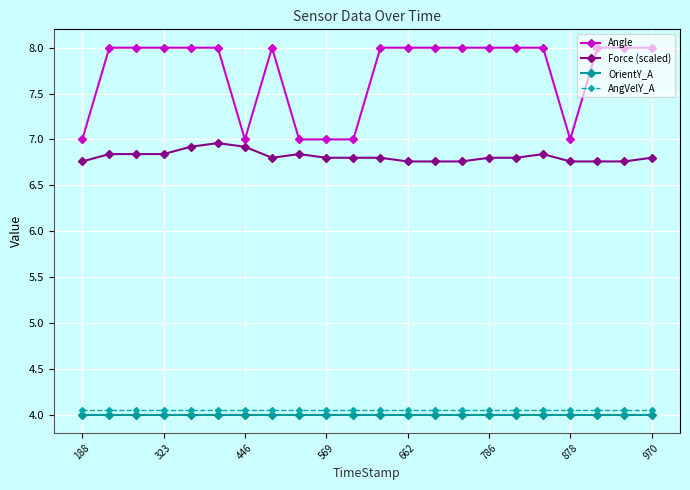

What is the value of the Angle point at the 8th from the left?

8.0